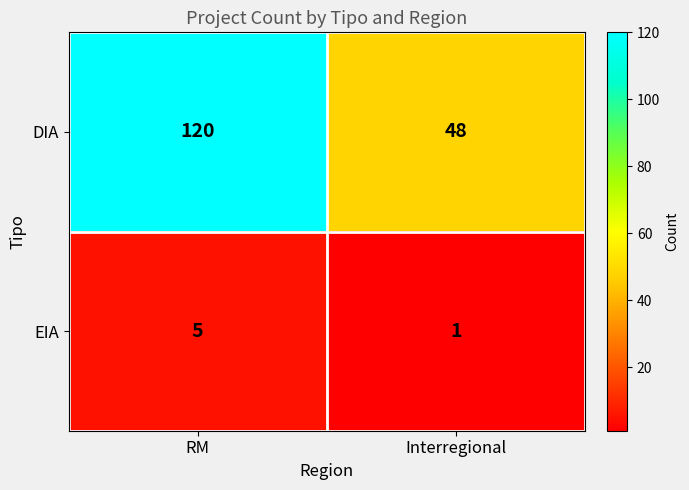

What is the approximate value of DIA at RM, to the nearest 10?

120